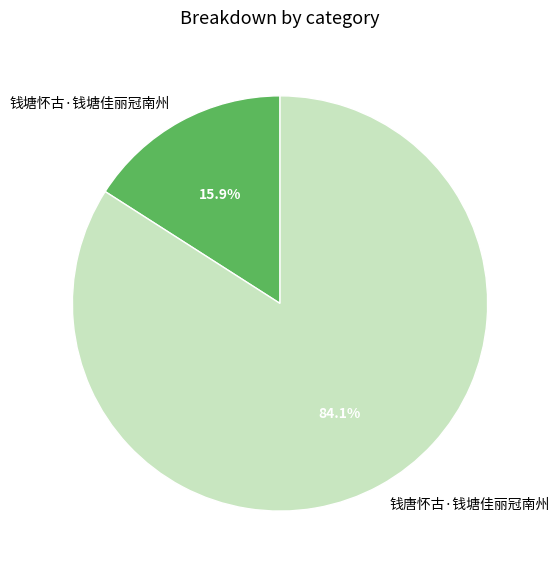

To the nearest percent, what is the difference between the 钱塘怀古·钱塘佳丽冠南州 and 钱唐怀古·钱塘佳丽冠南州 slice percentages?

68%